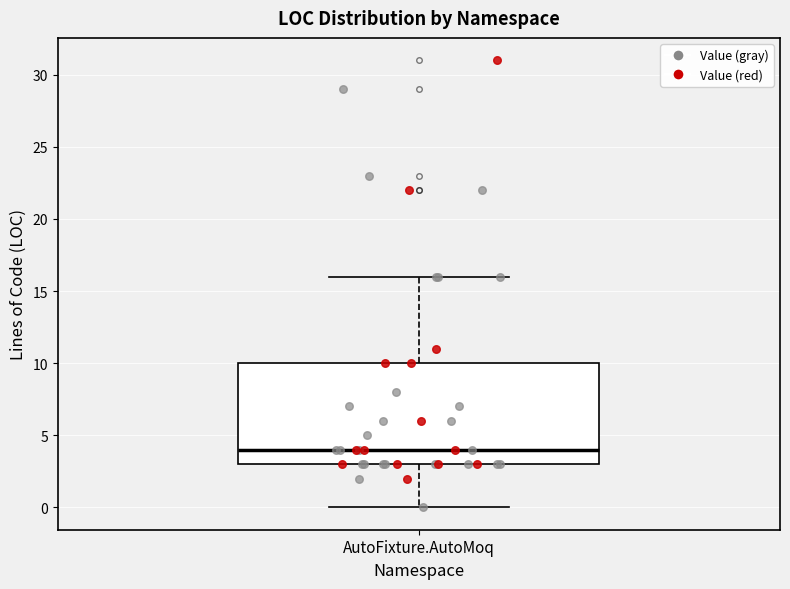

Transcribe this box plot: give where the median line is, the range the box spans, and where the two whiskers end, as read against the y-axis. The values are not printed on the chart, so give them approximately, as read against the axis.

median 4, box 3 to 10, whiskers 0 to 16